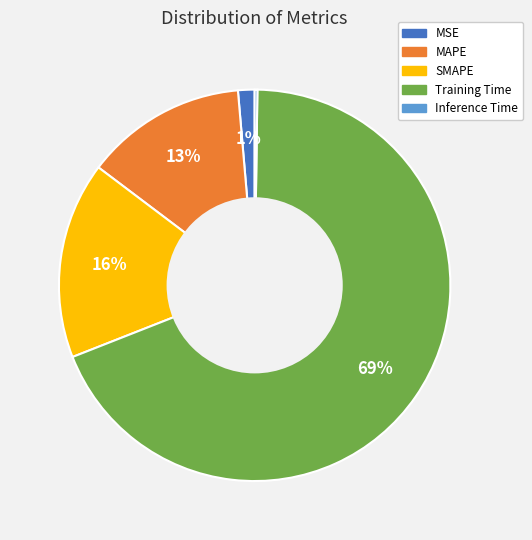

Which category has the biggest portion of the pie?

Training Time